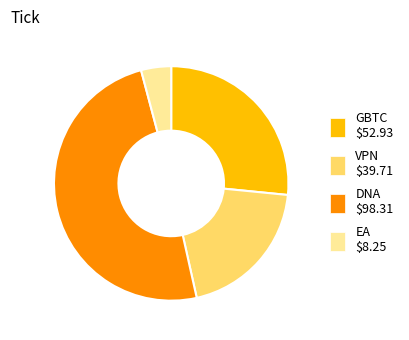

How many segments does this pie chart have?

4